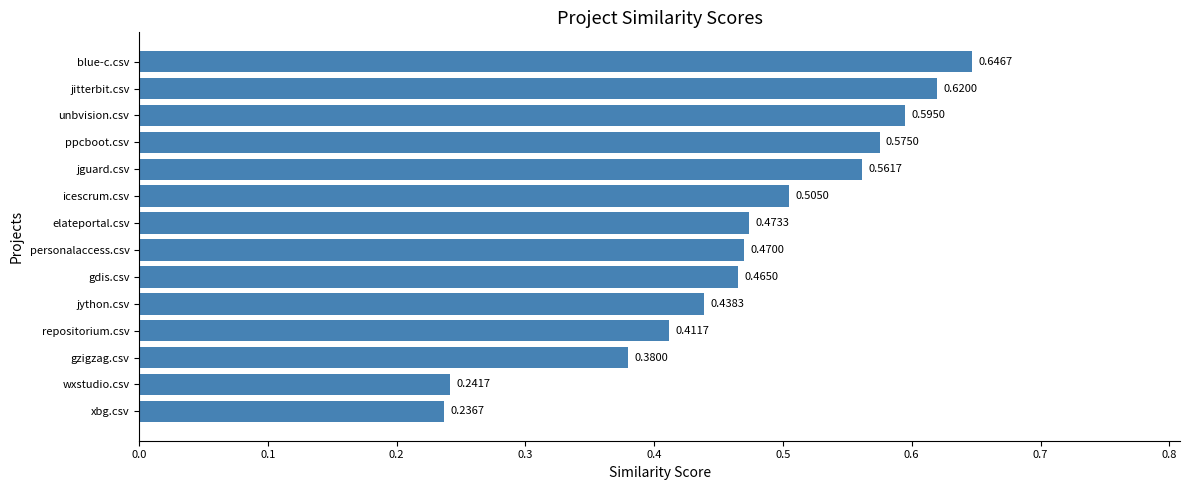

Rank the categories by value from highest to lowest.

blue-c.csv, jitterbit.csv, unbvision.csv, ppcboot.csv, jguard.csv, icescrum.csv, elateportal.csv, personalaccess.csv, gdis.csv, jython.csv, repositorium.csv, gzigzag.csv, wxstudio.csv, xbg.csv